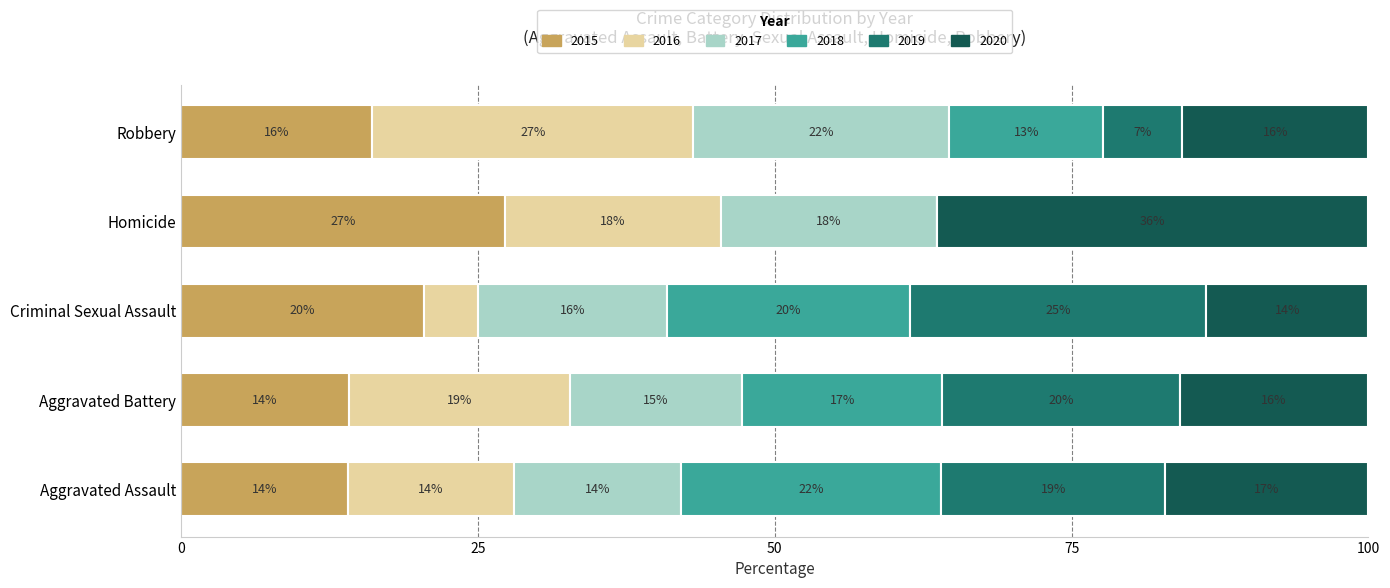

At which label does 2015 reach its peak?

Homicide